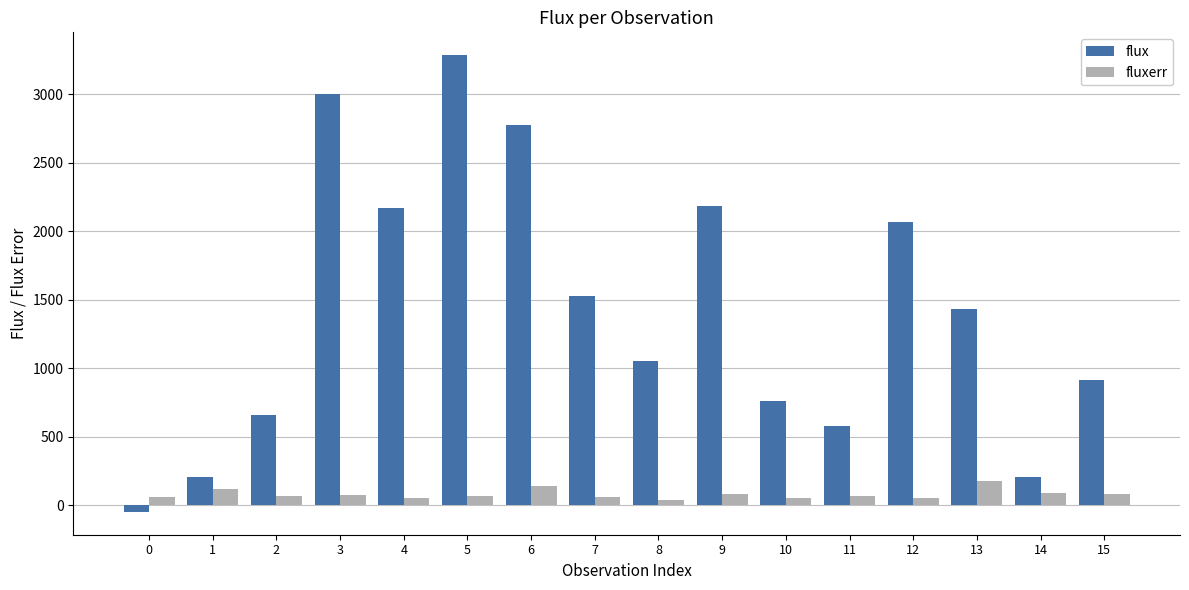

What is the value of the fluxerr bar at the 9th from the left?

38.8